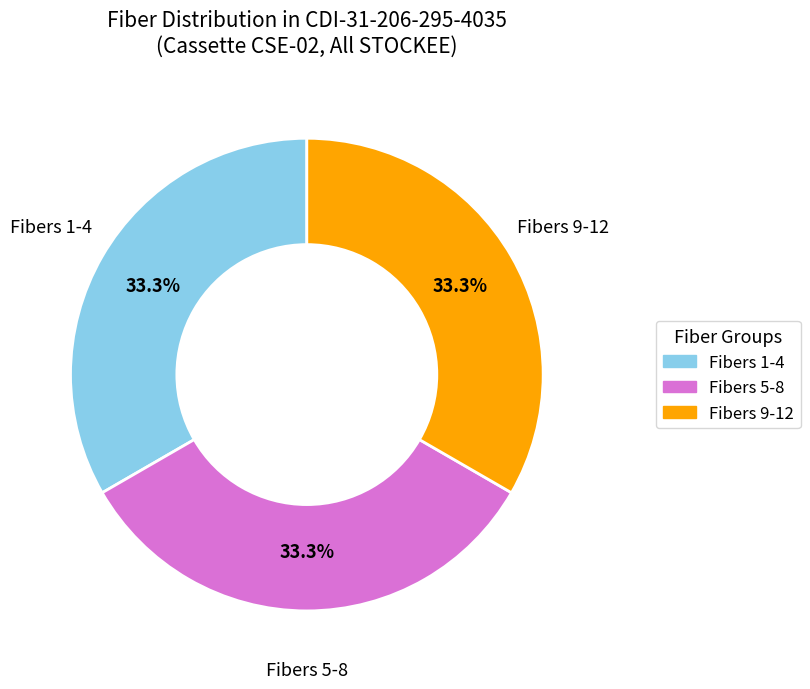

Is there any slice that represents more than half of the pie?

No